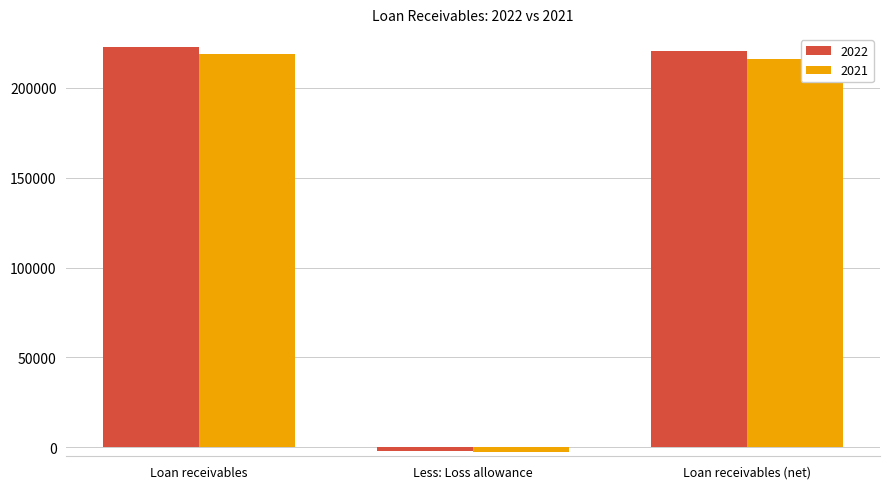

Rank the categories by 2021 value from lowest to highest.

Less: Loss allowance, Loan receivables (net), Loan receivables